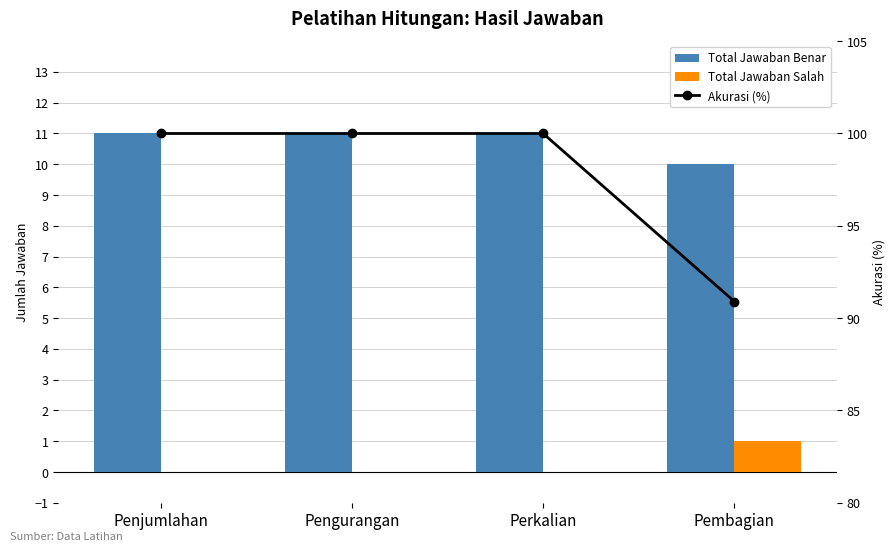

What is the difference between the highest and lowest values at Penjumlahan?

100.0